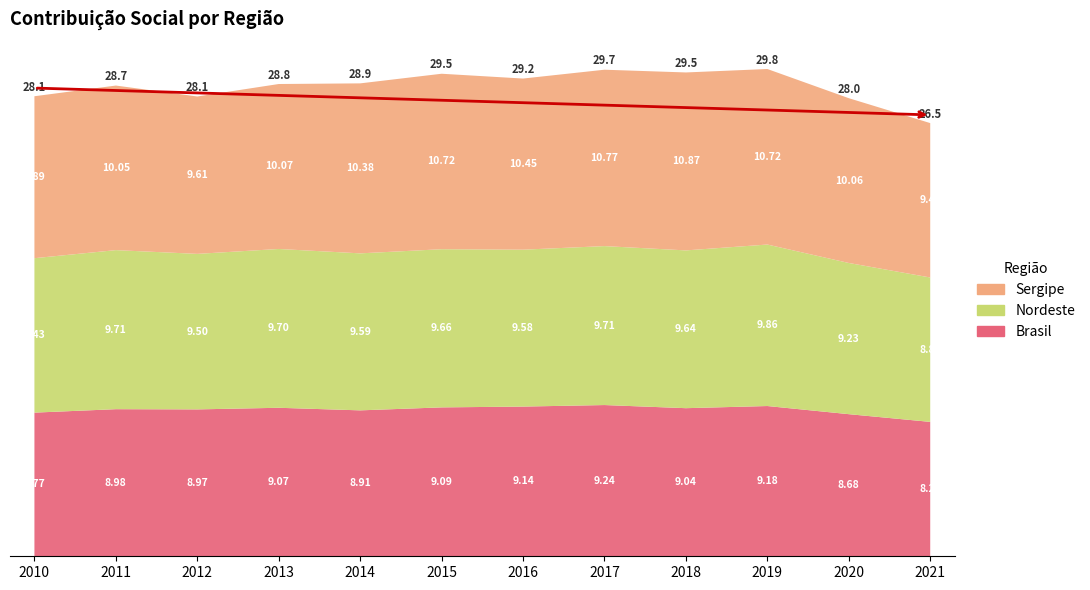

Reading left to right, what are all the values shown in this chart?

Brasil: 2010=8.8	2011=9.0	2012=9.0	2013=9.1	2014=8.9	2015=9.1	2016=9.1	2017=9.2	2018=9.0	2019=9.2	2020=8.7	2021=8.2
Nordeste: 2010=9.4	2011=9.7	2012=9.5	2013=9.7	2014=9.6	2015=9.7	2016=9.6	2017=9.7	2018=9.6	2019=9.9	2020=9.2	2021=8.8
Sergipe: 2010=9.9	2011=10.0	2012=9.6	2013=10.1	2014=10.4	2015=10.7	2016=10.5	2017=10.8	2018=10.9	2019=10.7	2020=10.1	2021=9.4